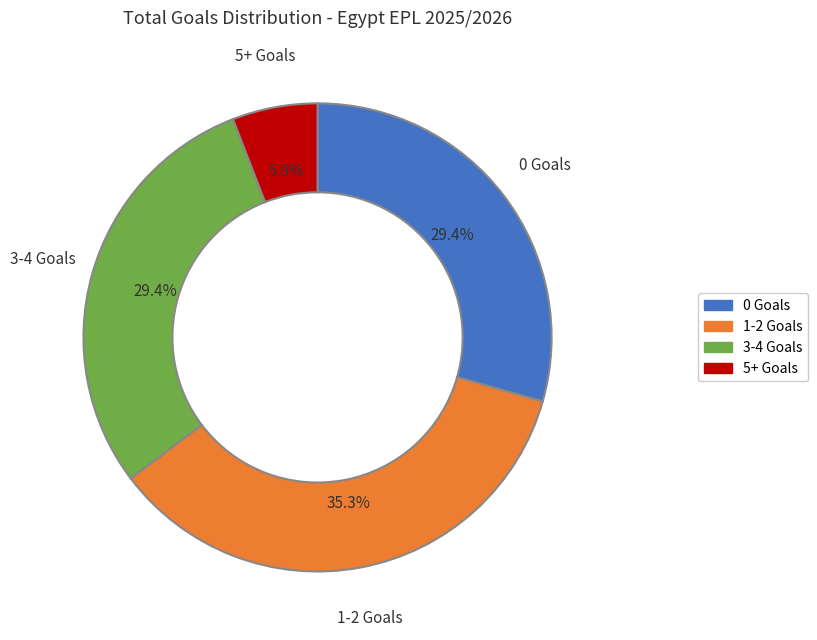

Is there a majority slice in this chart?

No